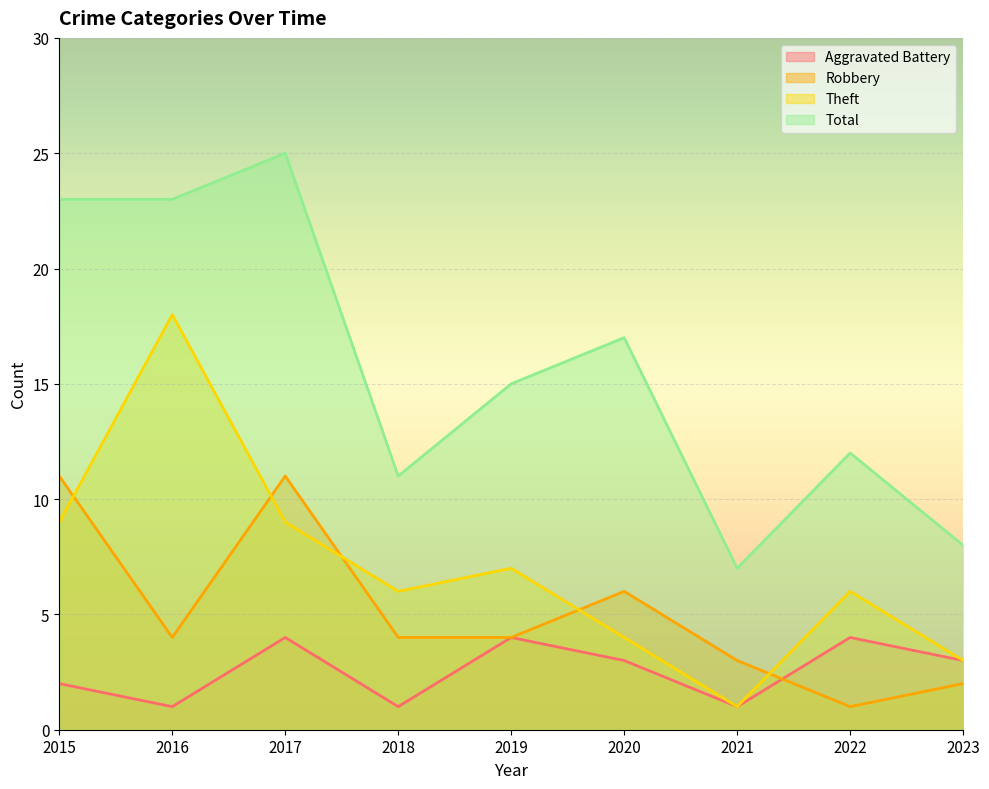

Does the chart display data point markers on the line(s)?

No